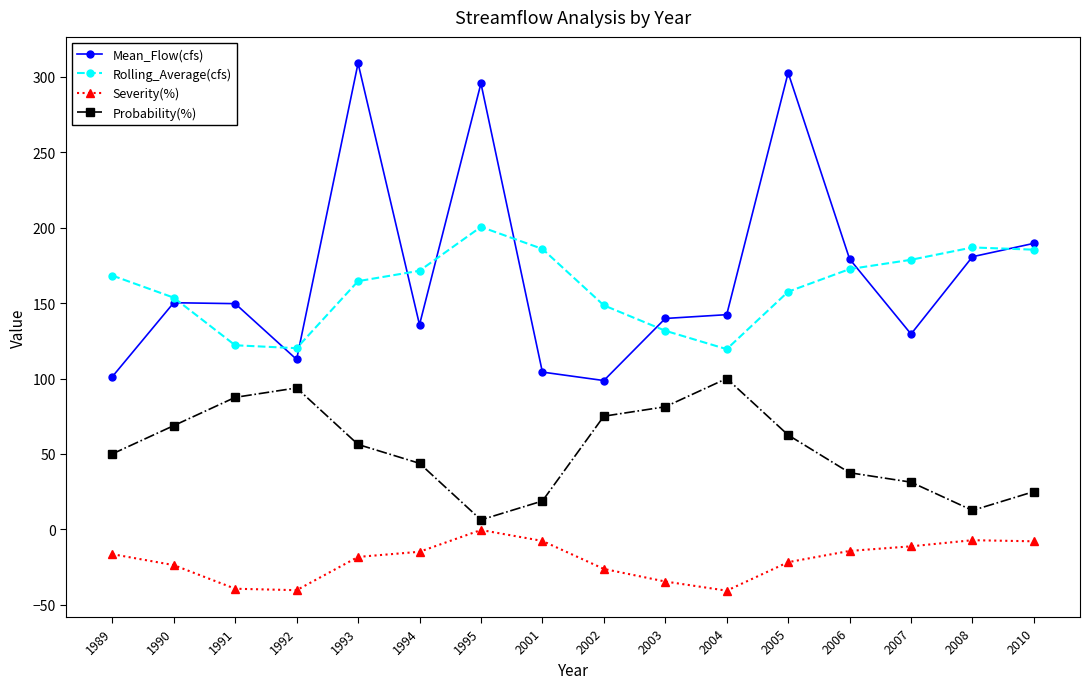

How many lines are shown in the chart?

4